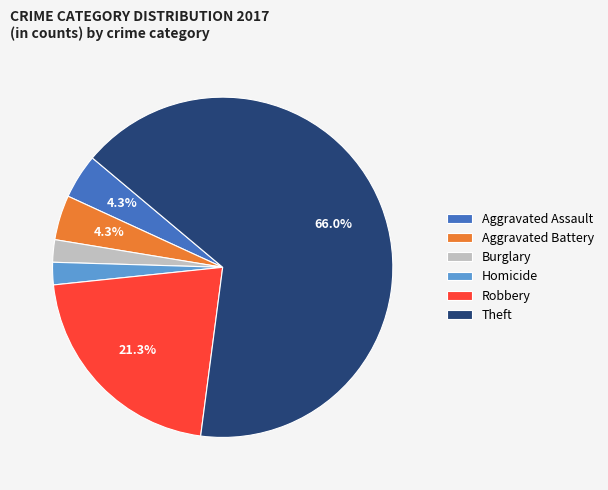

To the nearest percent, what percentage of the pie is Robbery?

21%